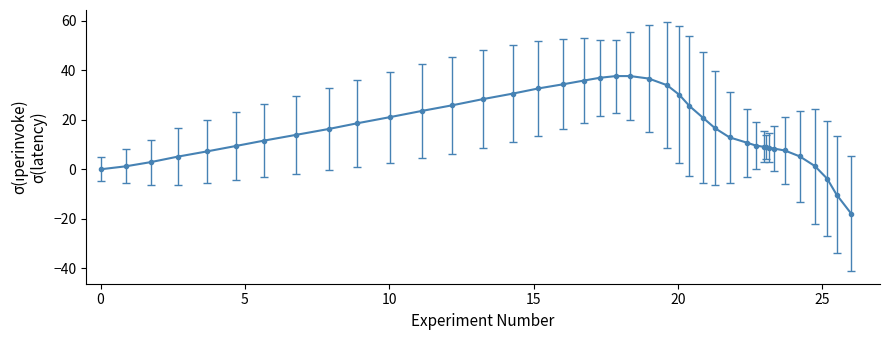

What is the minimum value shown in the chart?

-17.9